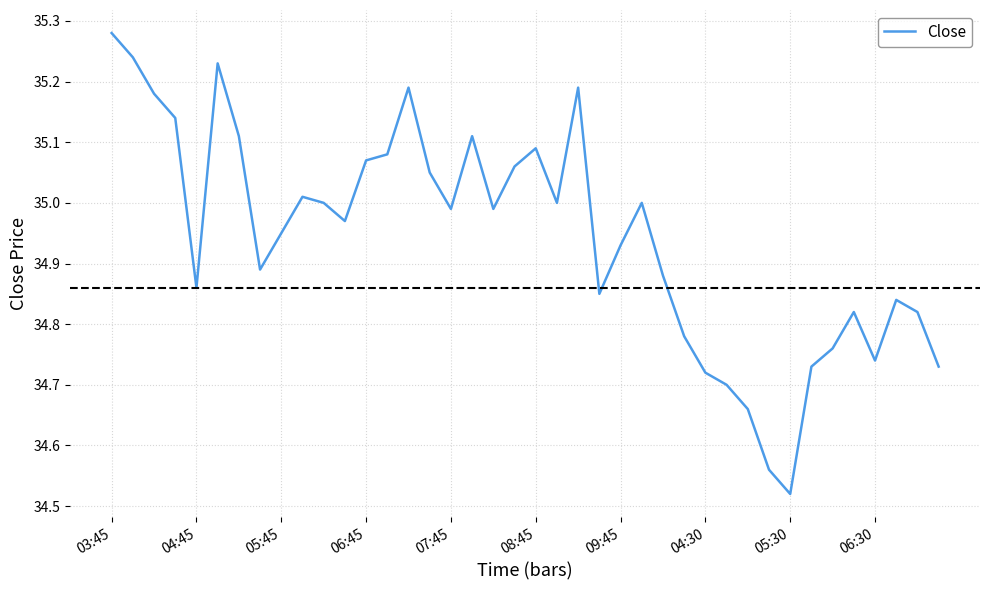

Is this an area chart (filled region under the line)?

No